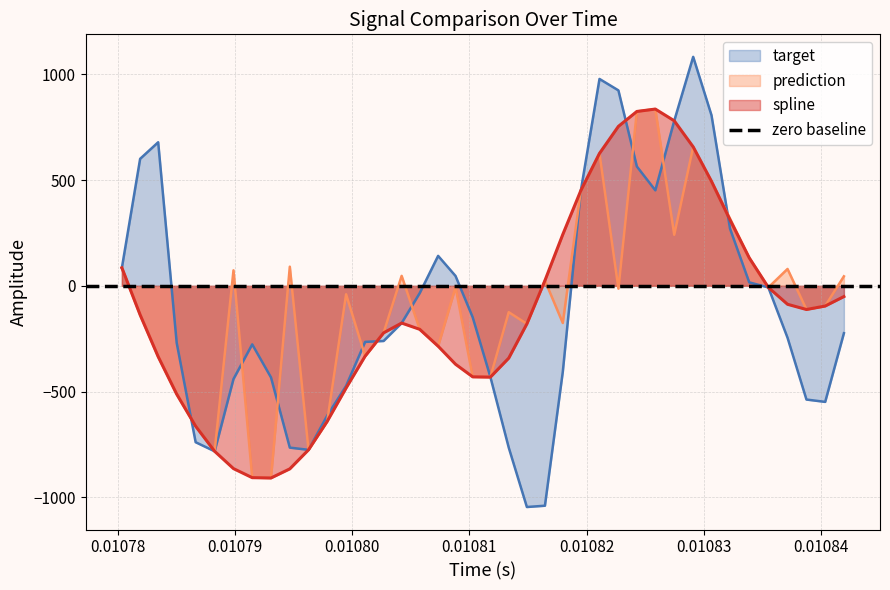

What is the minimum value for target?

-1046.0